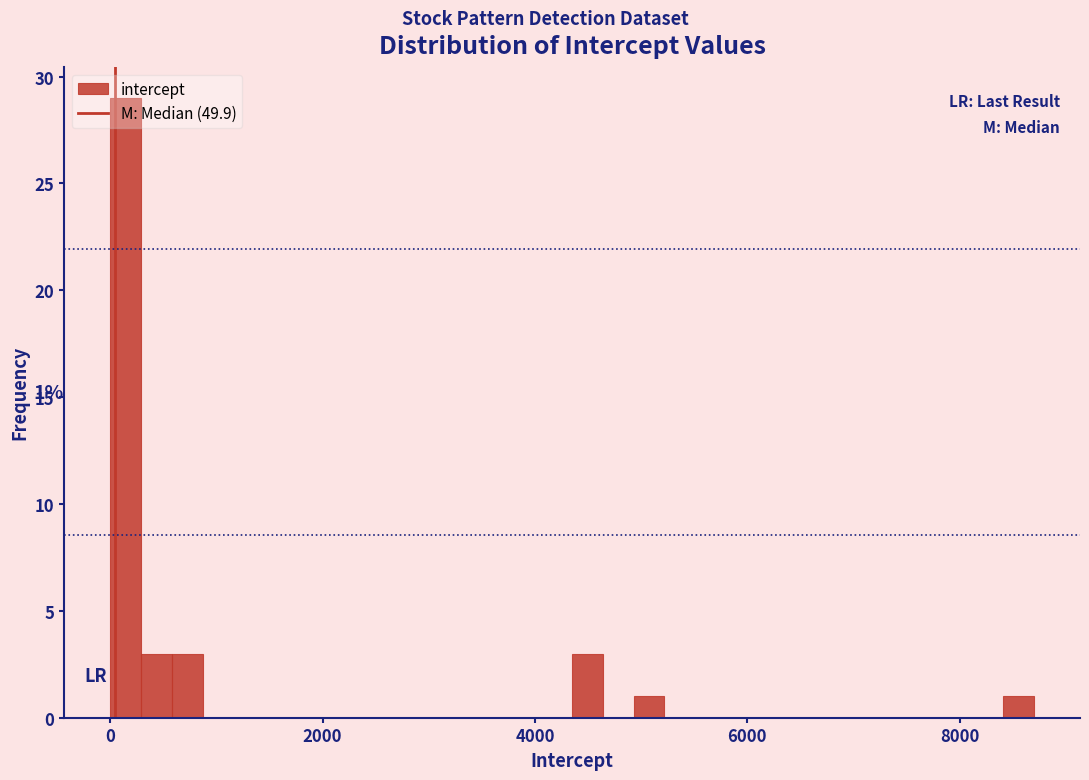

Read against the x-axis, roughly where is the centre of the tallest bar?

200